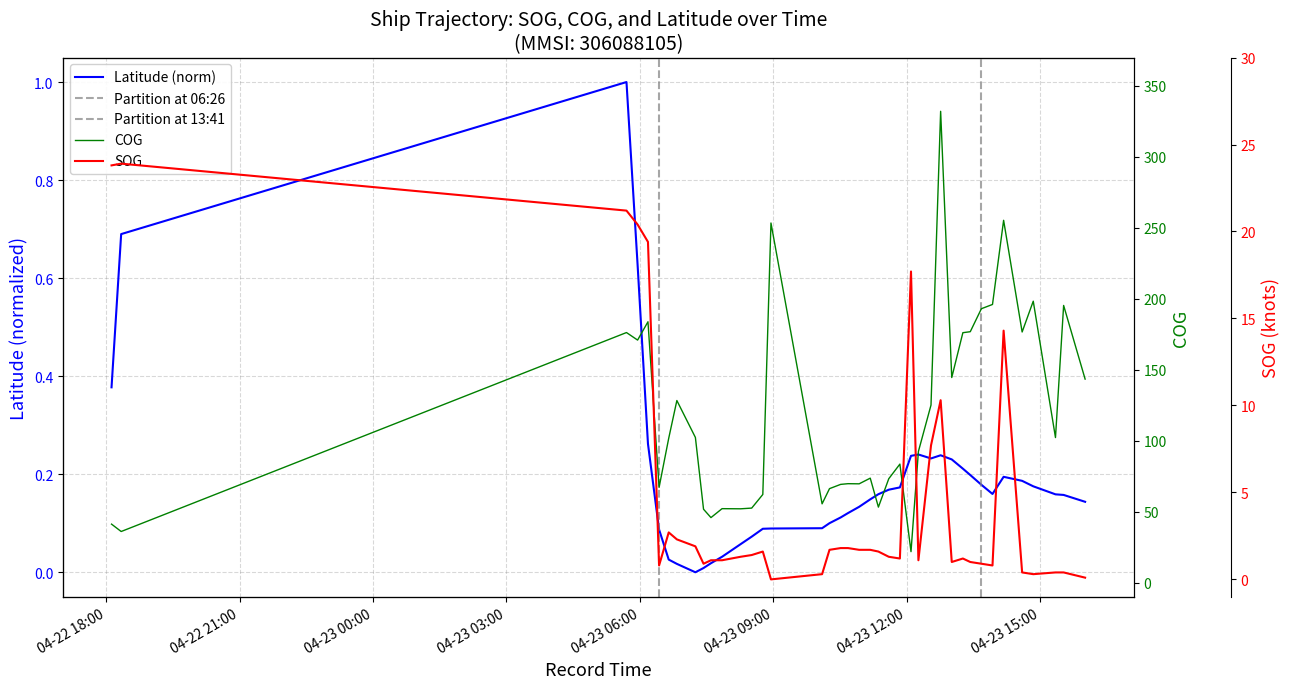

What is the value of the Latitude point at the 31st from the left?

0.2